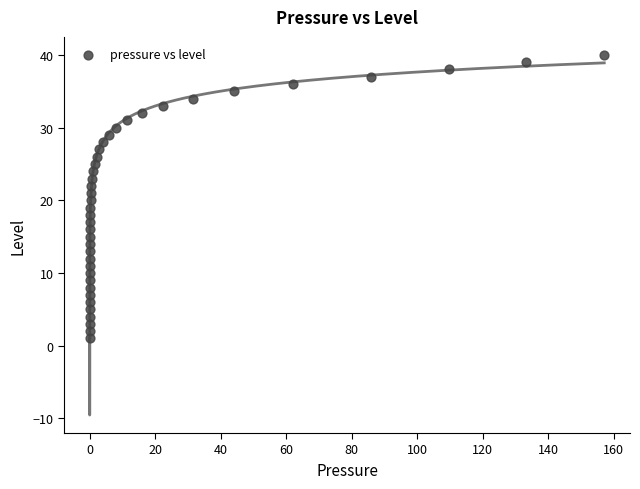

What is the range of Y values (max minus min)?

39